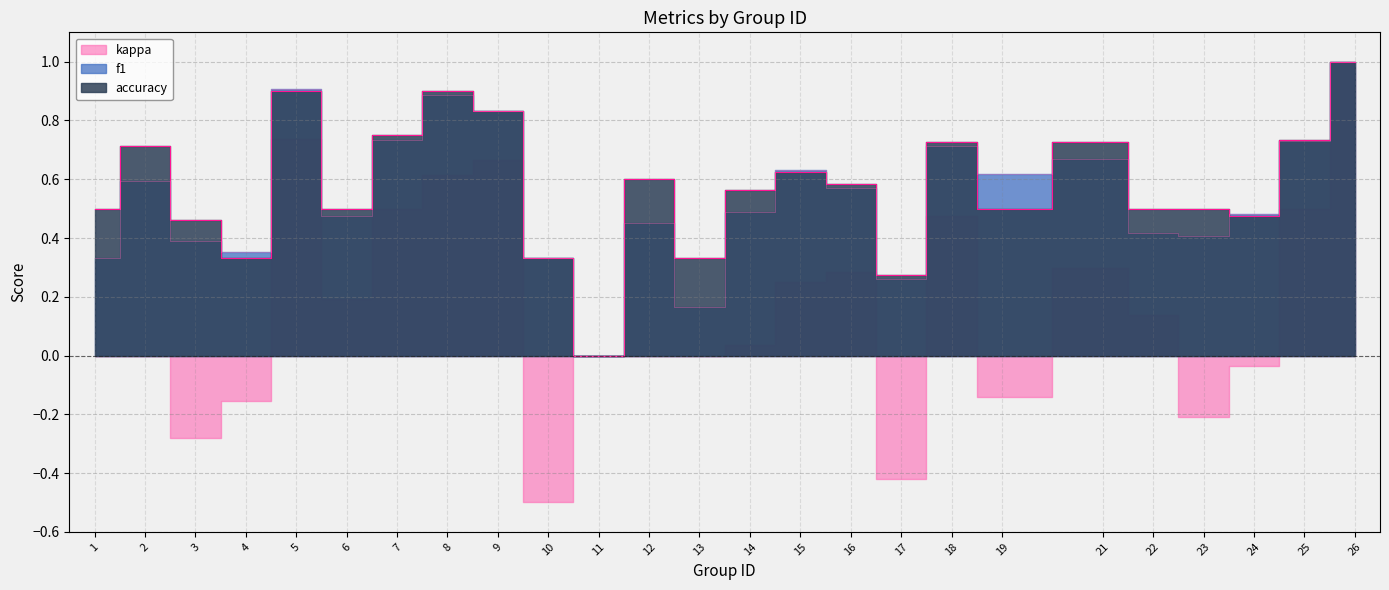

At how many categories does at least one series exceed 0?

24